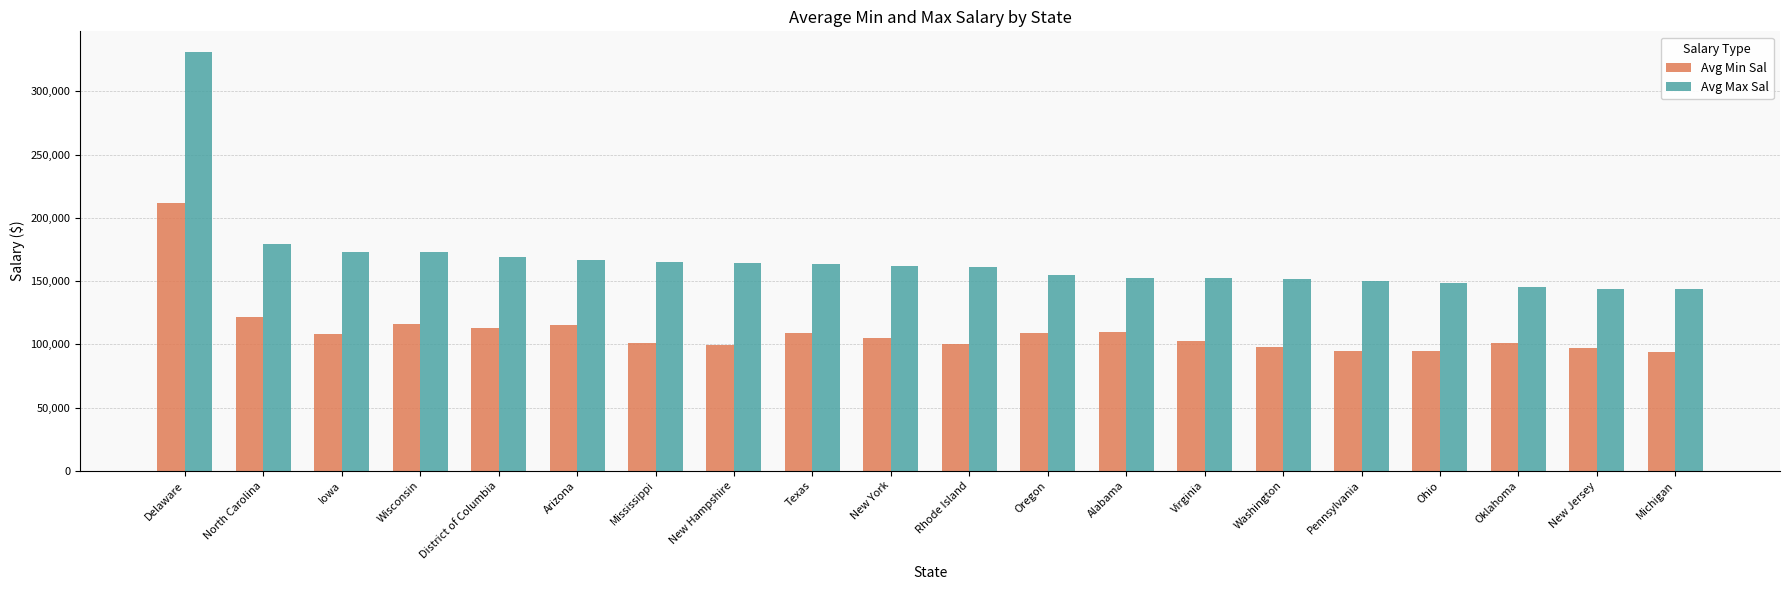

At Iowa, list the series in order from smallest to largest.

Avg Min Sal, Avg Max Sal